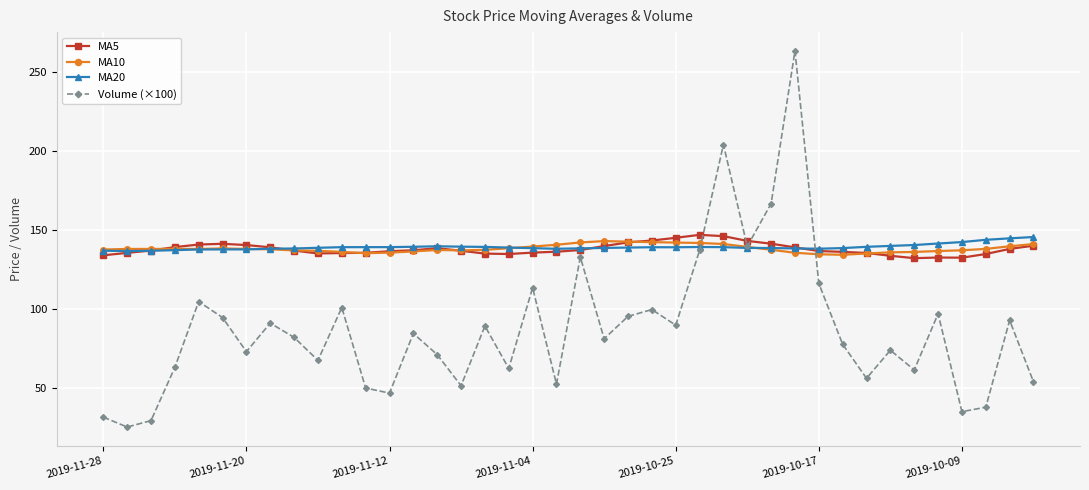

How many distinct data groups are displayed?

4